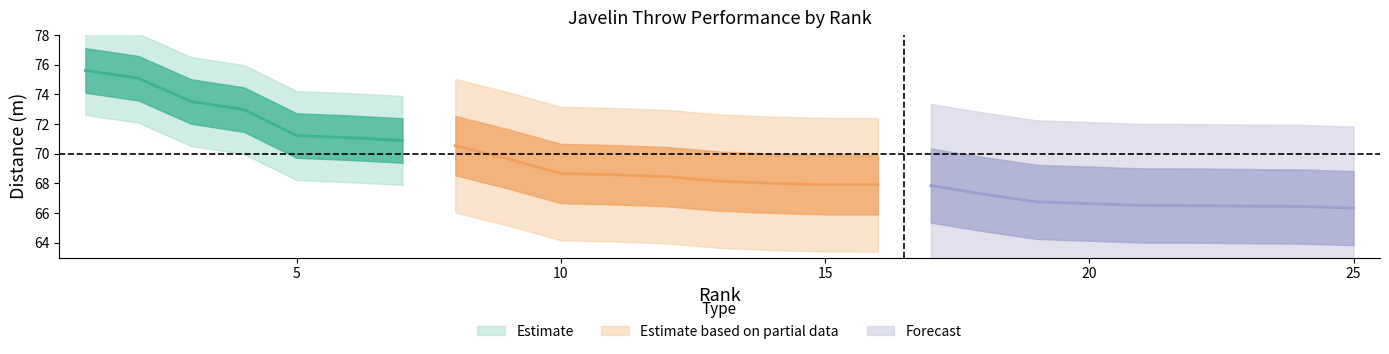

Read the Rank value at 1.

1.0